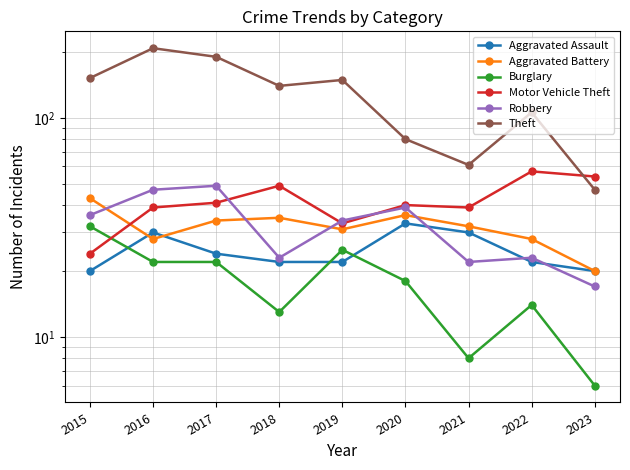

What is the lowest value of the Theft series?

47